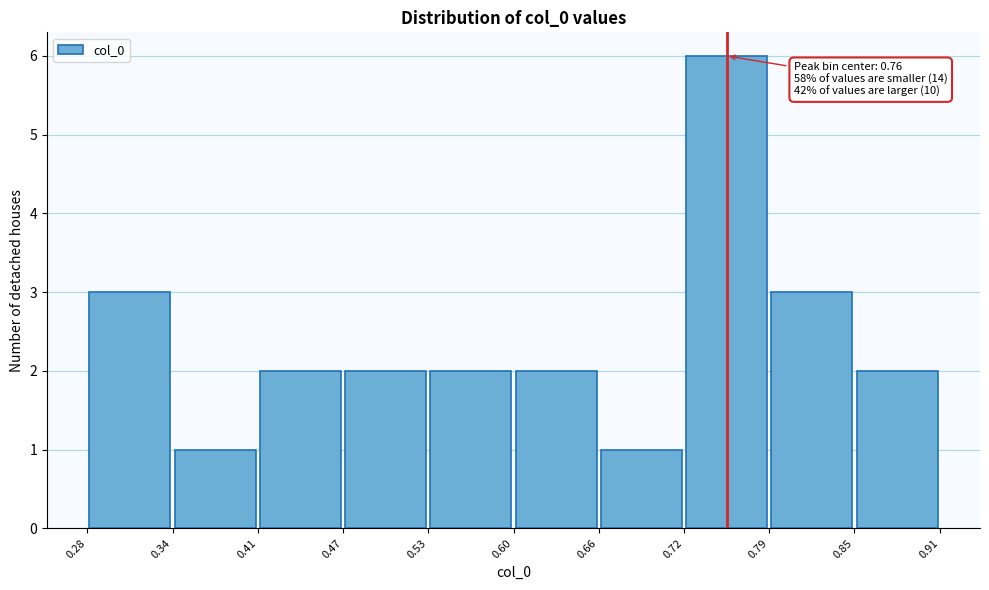

Over which range of the x-axis is the bar tallest?

0.72 to 0.79